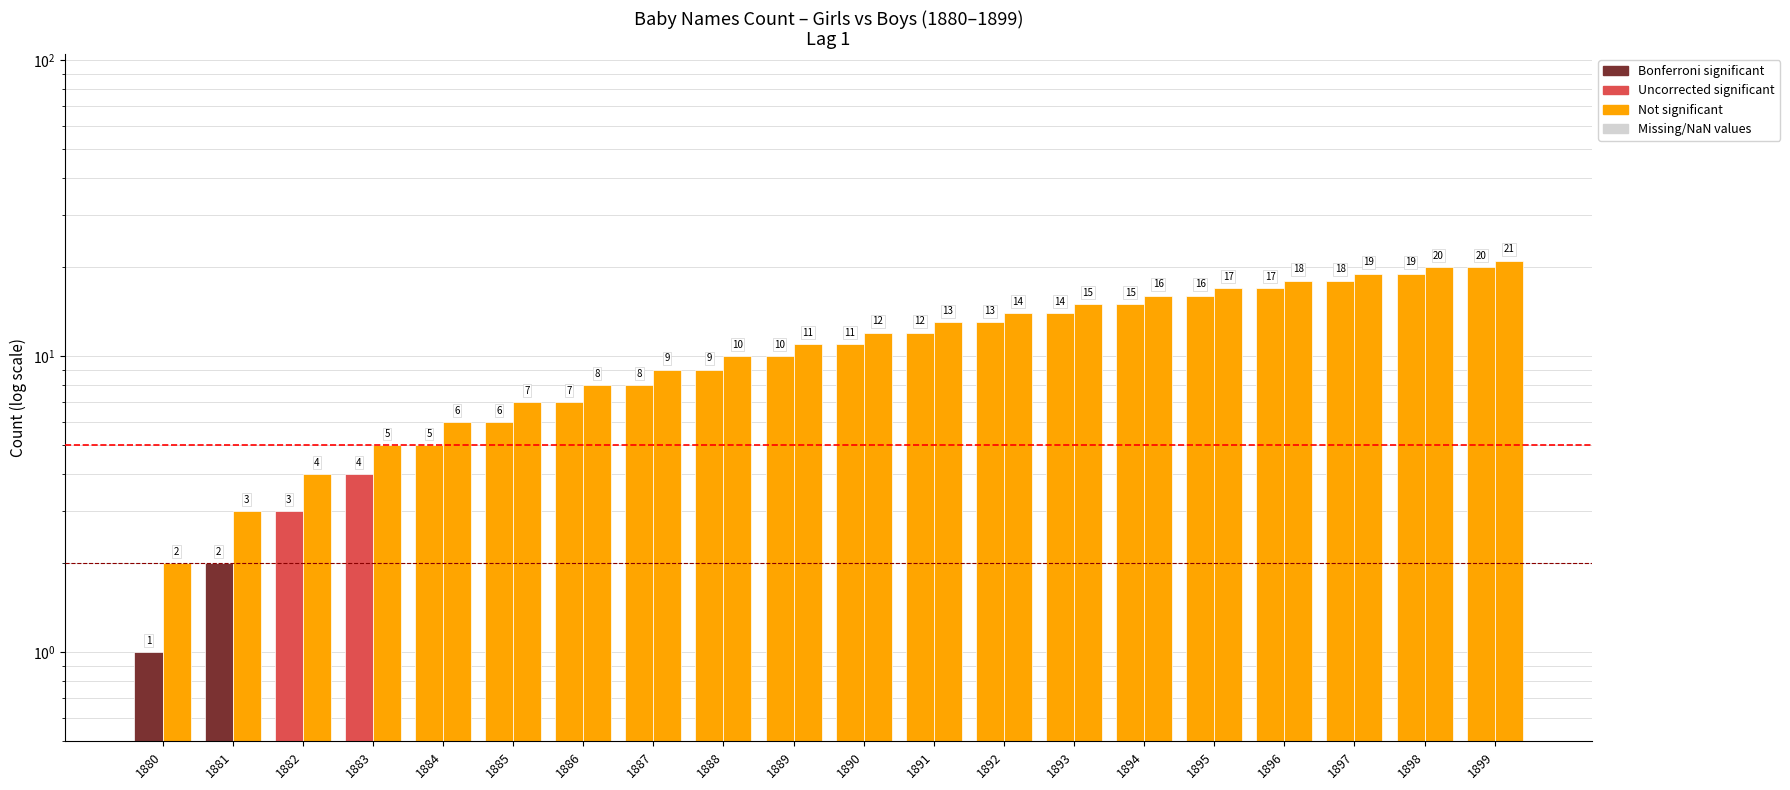

What is the difference between the maximum and minimum values in the Boys series?

19